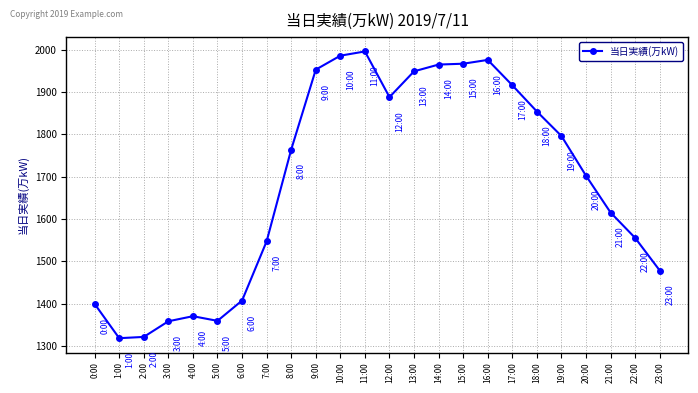

Approximately how many times larger is the value at 0:00 compared to 15:00?

0.7